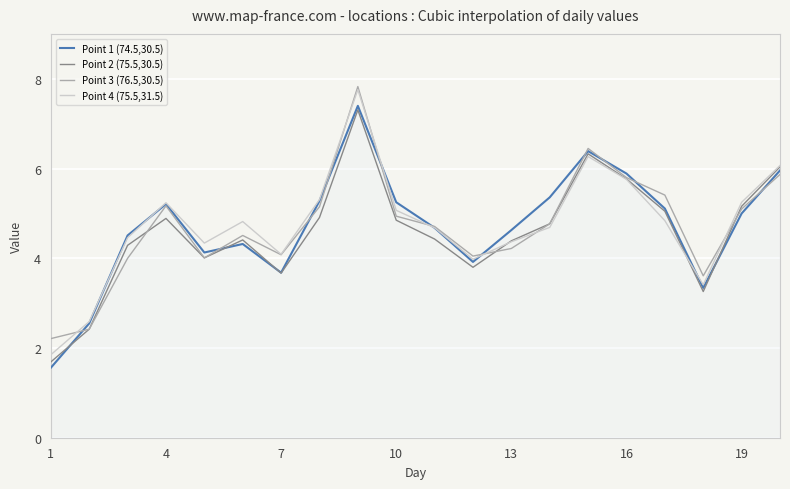

Which series has the largest range (max minus min)?

Point 4 (75.5,31.5)